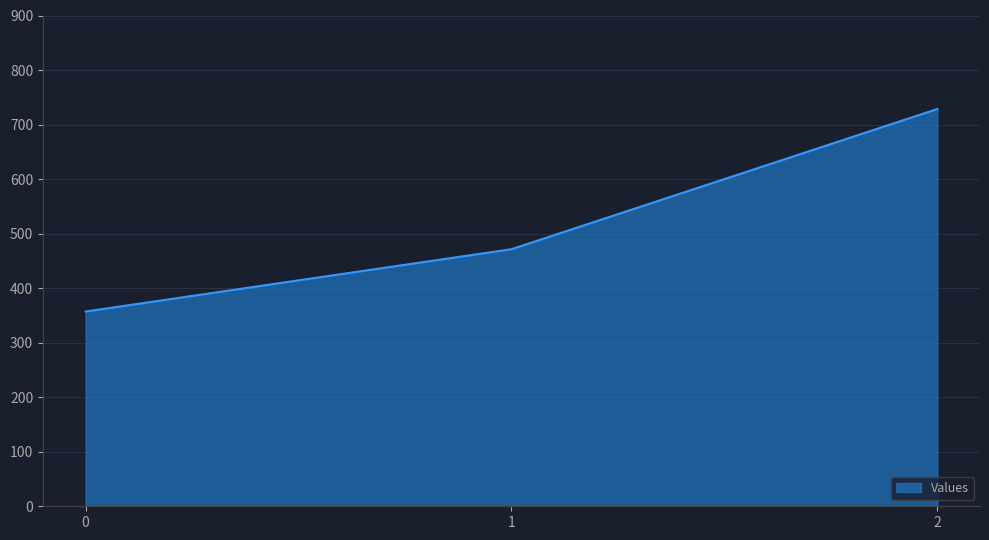

Between 0 and 1, which is larger?

1